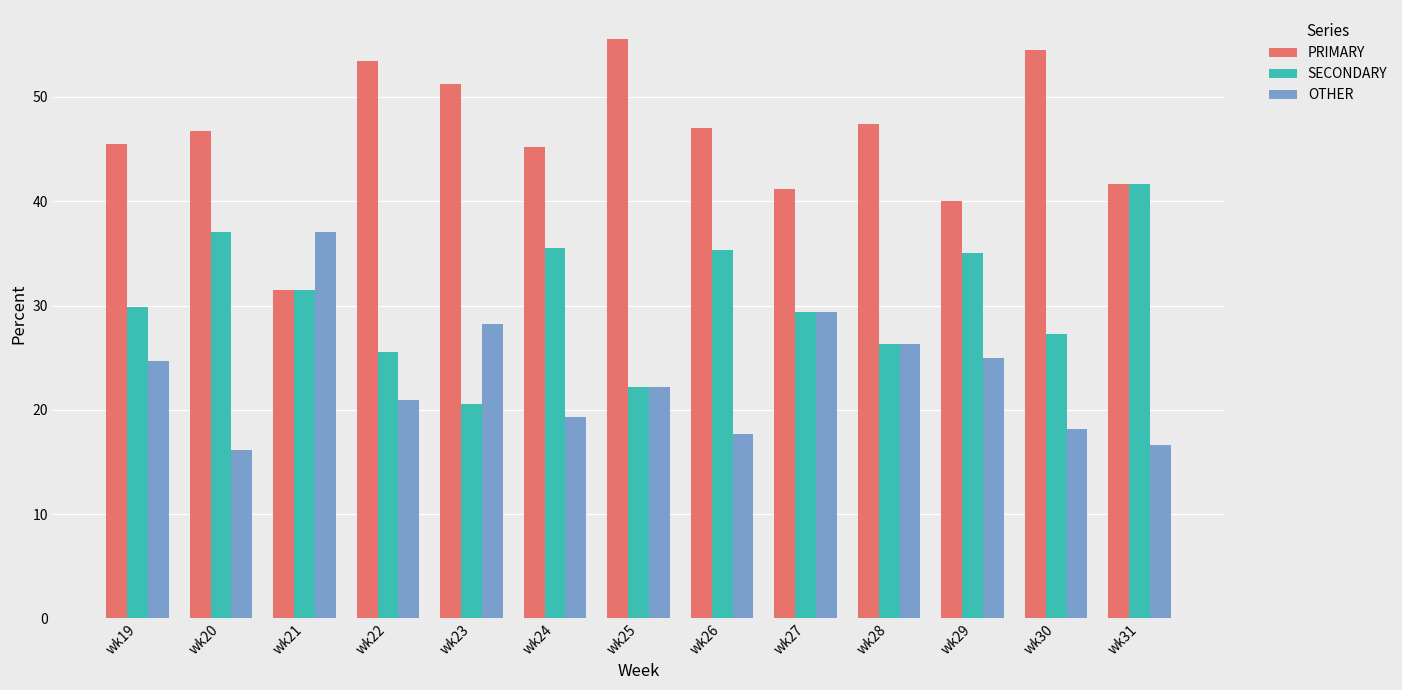

Rank the series by their maximum value, from lowest to highest.

OTHER, SECONDARY, PRIMARY